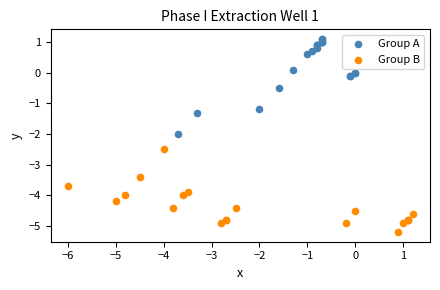

Which series has the largest Y range (max minus min)?

Group A